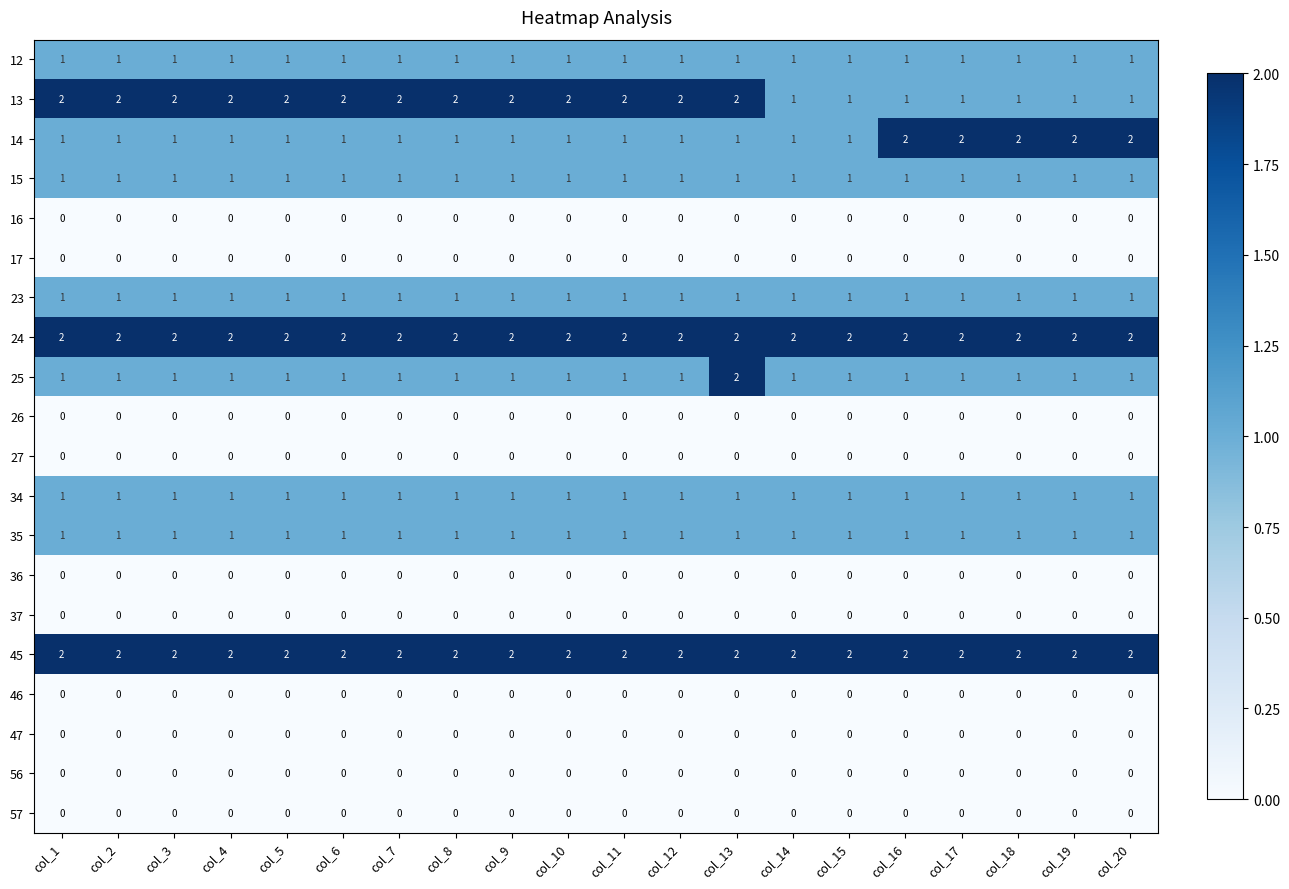

What is the total value across all series at col_19?

13